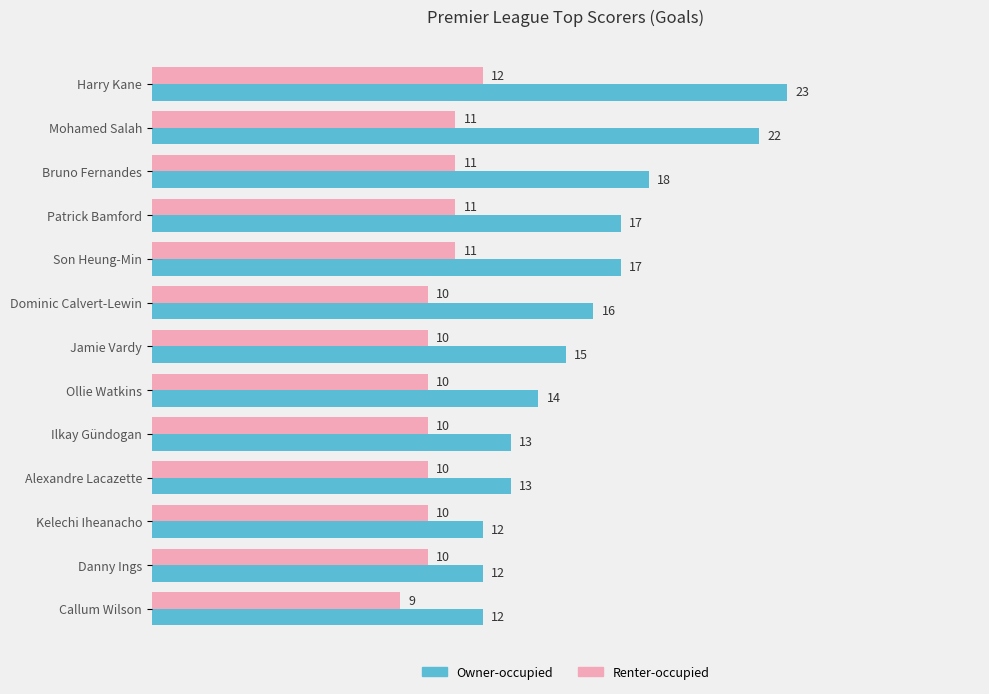

True or false: Renter-occupied has a value of 14 at Jamie Vardy.

False